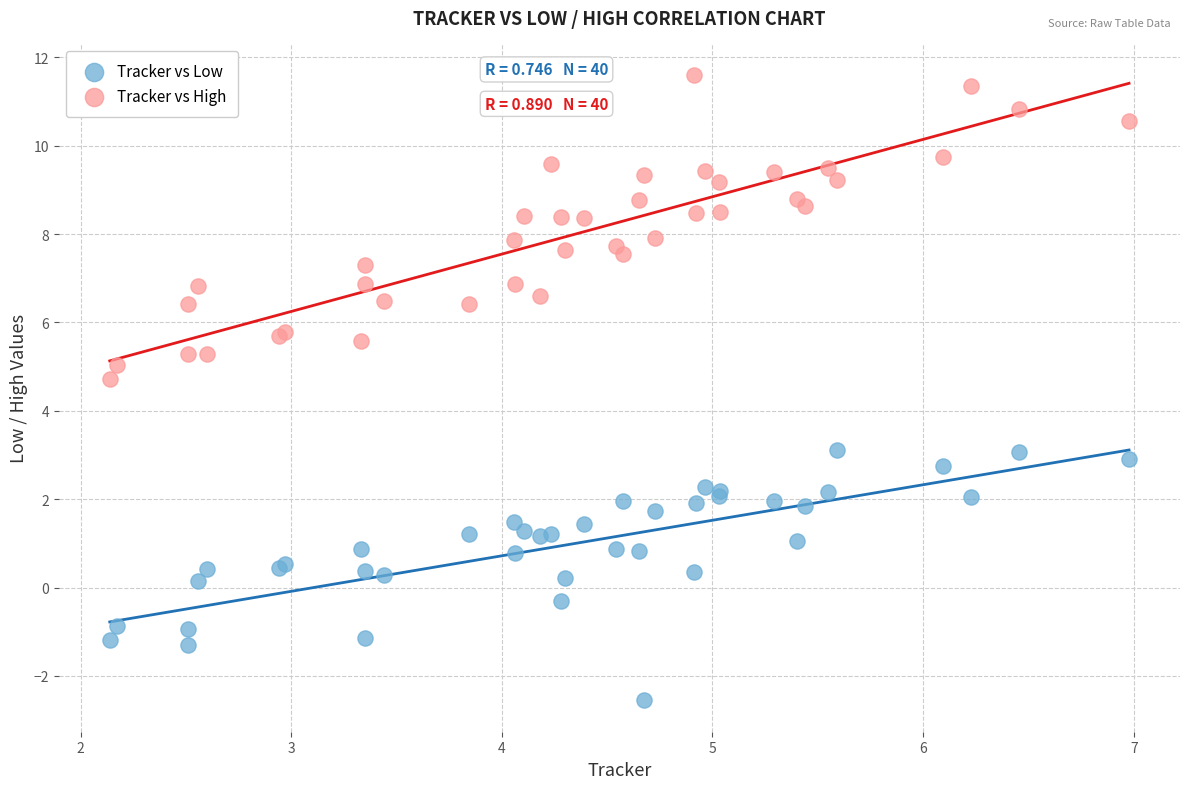

Which series has the largest Y range (max minus min)?

Tracker vs High